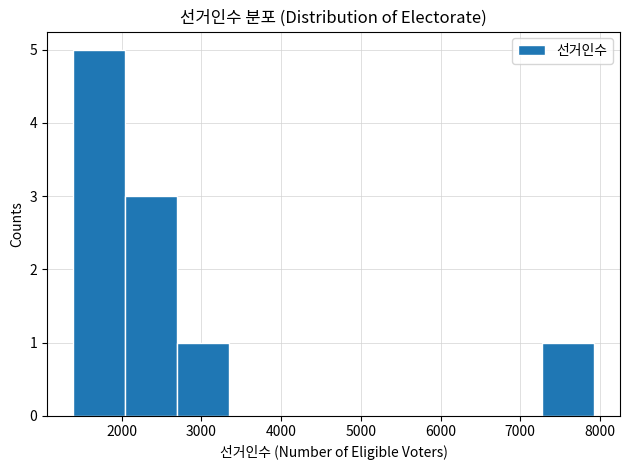

Over which range of the x-axis is the bar tallest?

1400 to 2000